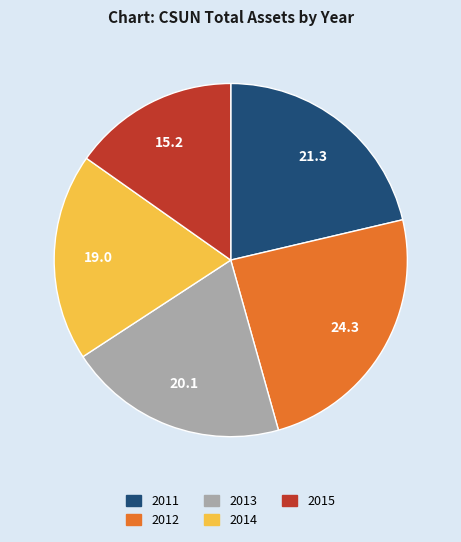

Is there any slice that represents more than half of the pie?

No